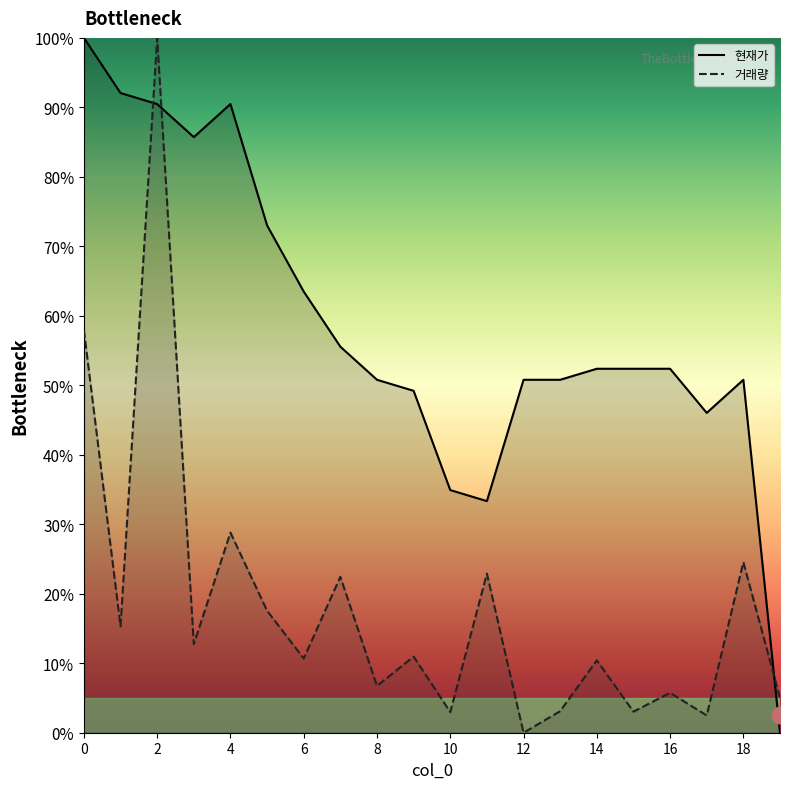

Does the chart display data point markers on the line(s)?

No